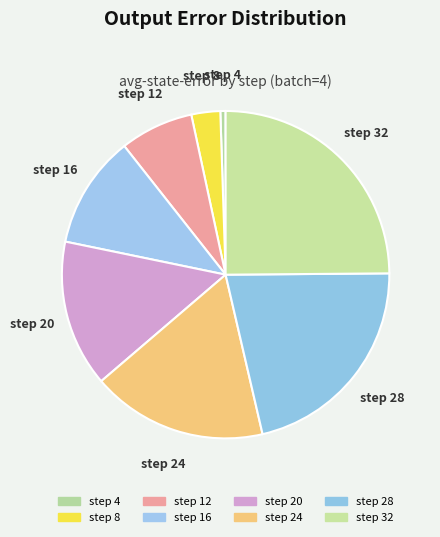

Count the number of slices in the pie.

8